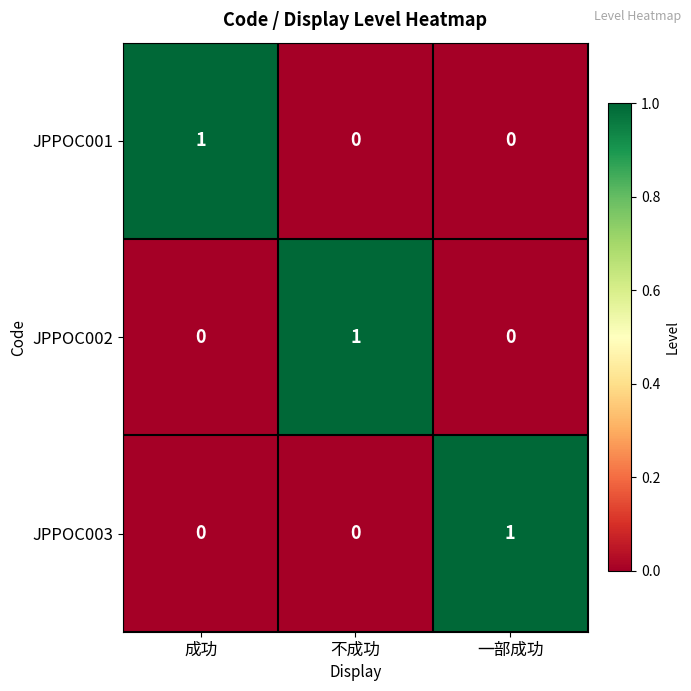

Which category has the highest value in the JPPOC003 series?

一部成功